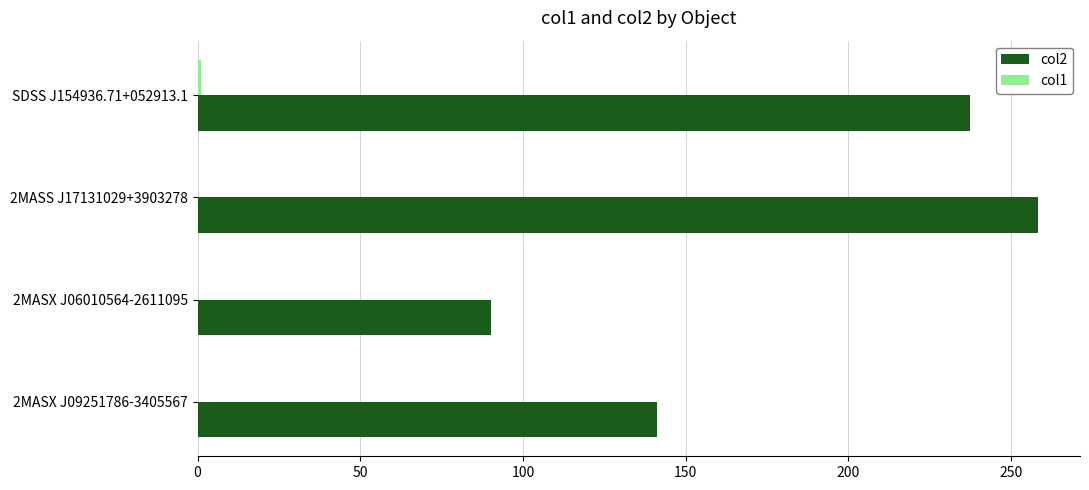

What is the sum of all col2 values?

727.3